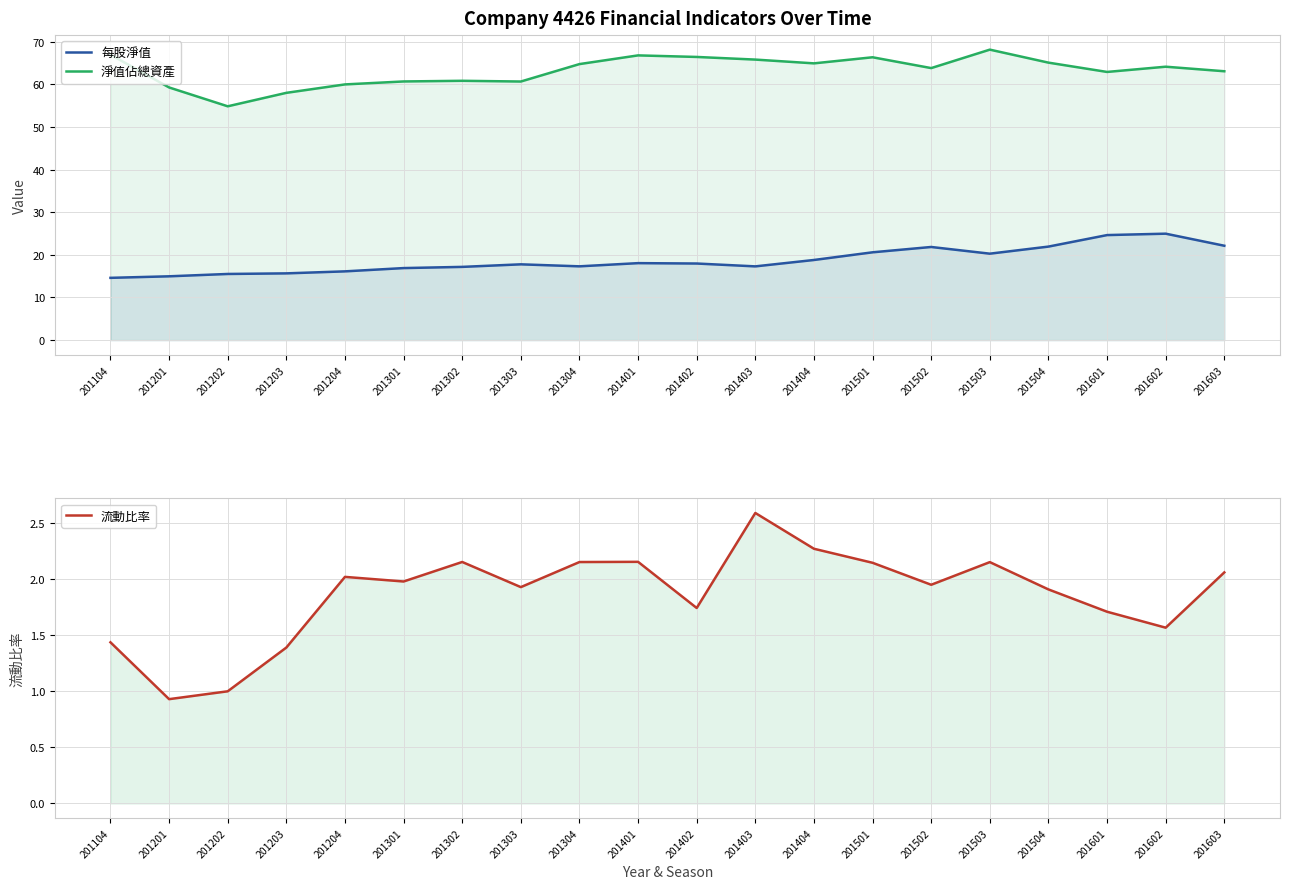

Is the value of 淨值佔總資產 at 201202 greater than the value of 流動比率 at 201502?

Yes